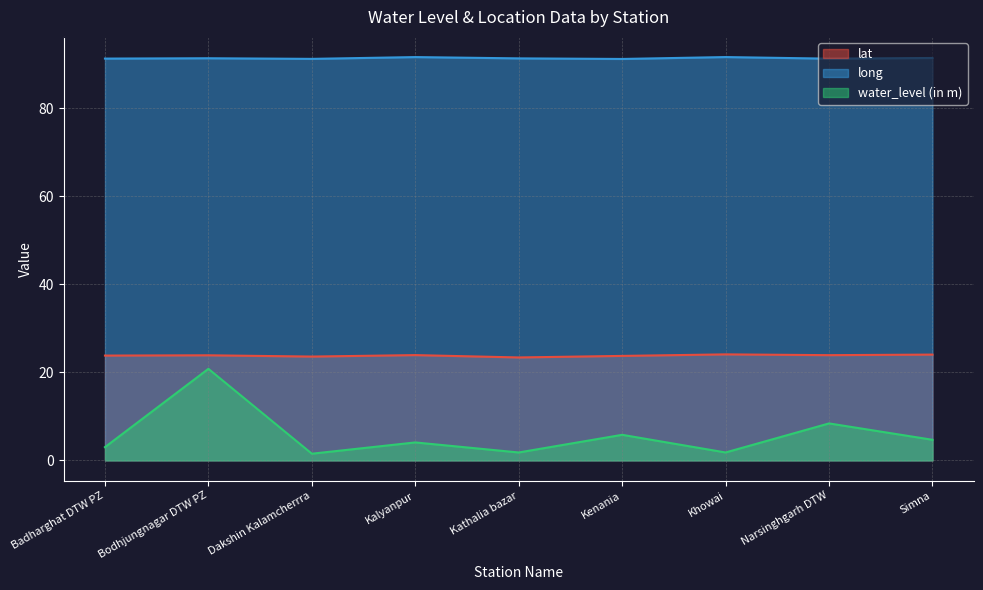

What is the lowest value of the water_level (in m) series?

1.5